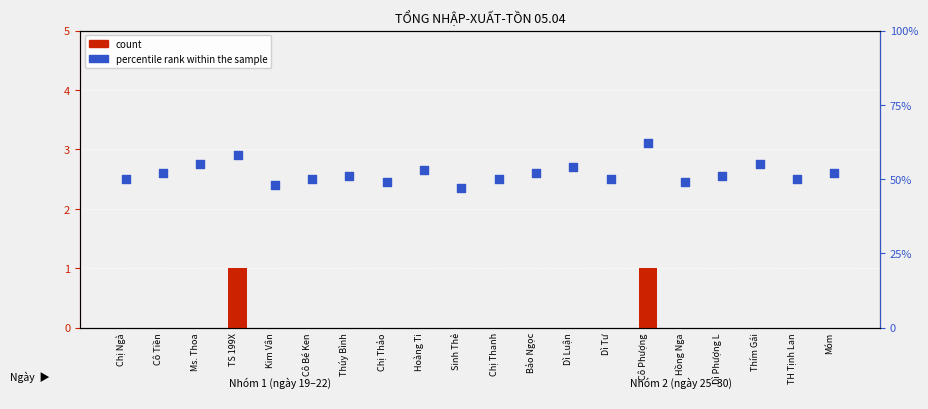

Which series has the largest total across all categories?

percentile rank within the sample